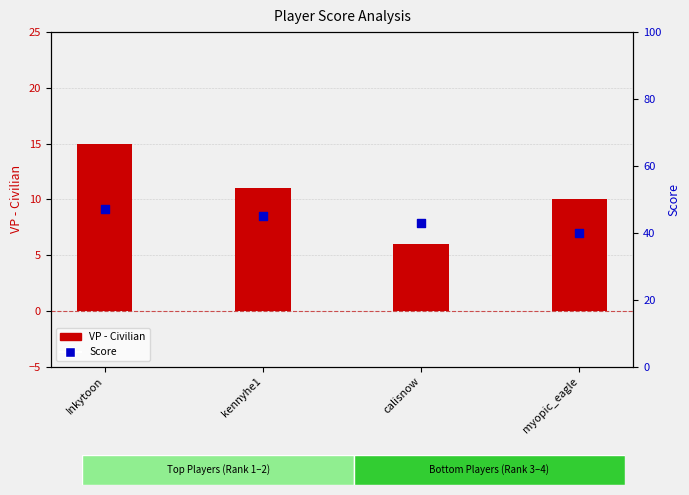

At which category is the sum across all series the highest?

Inkytoon